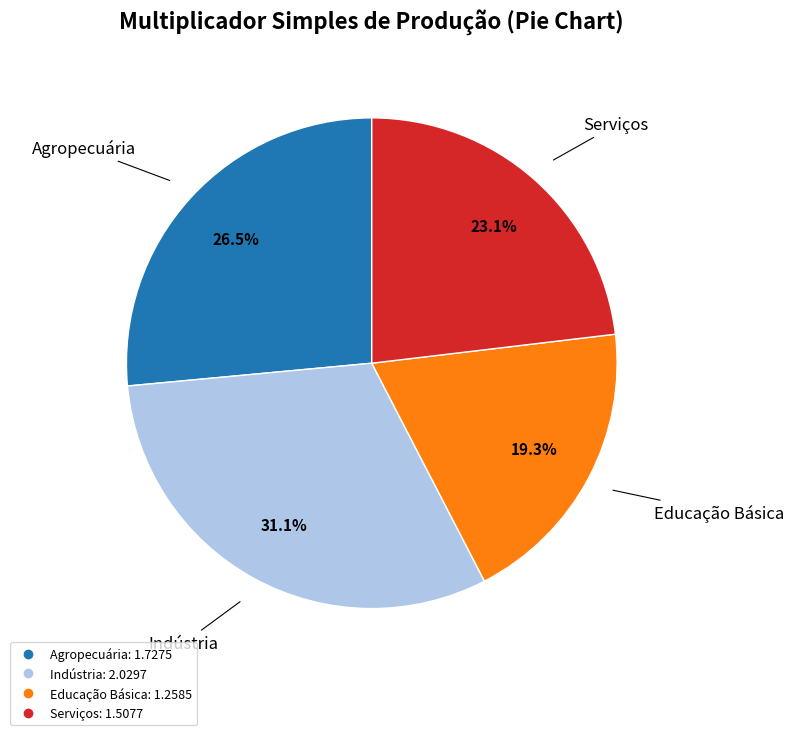

The Indústria slice represents 43% of the pie. True or false?

False